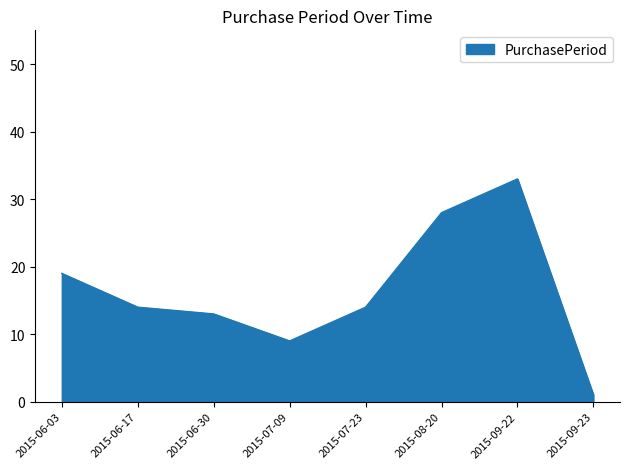

Is it true that the value at 2015-06-30 is 13?

True